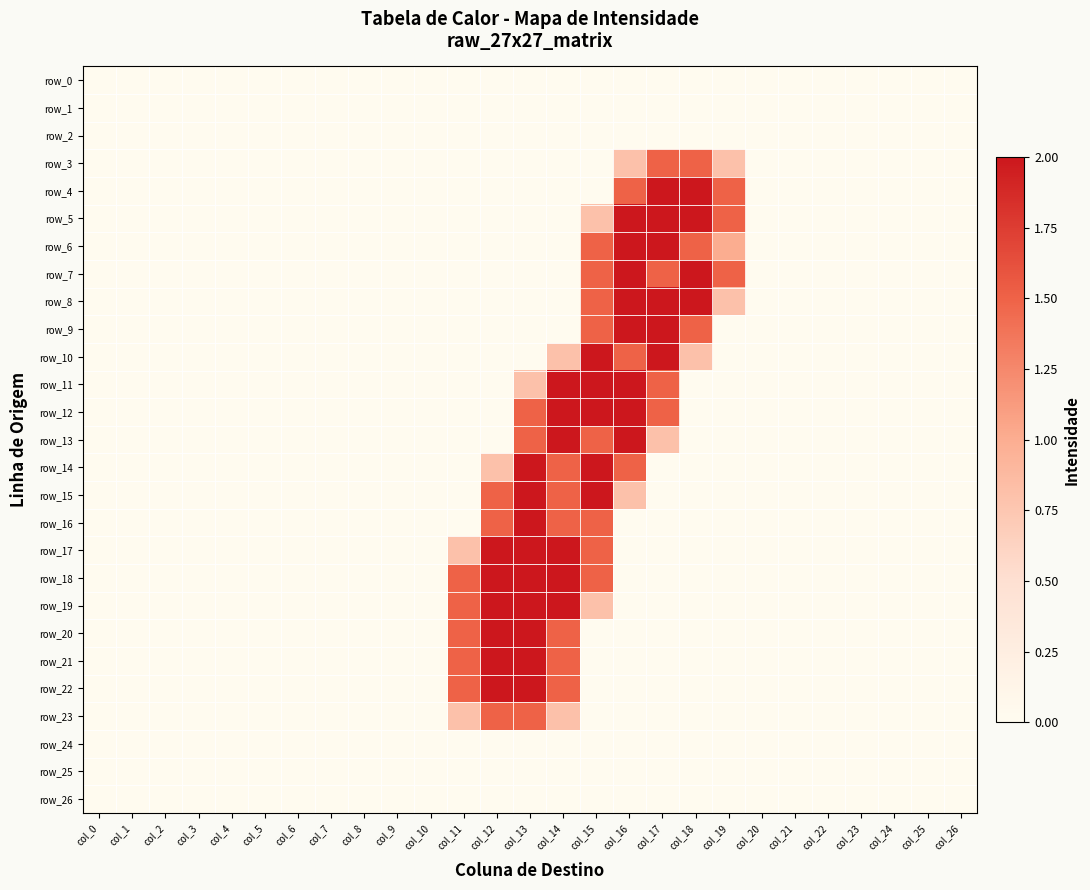

Which series has the largest total across all categories?

row_12